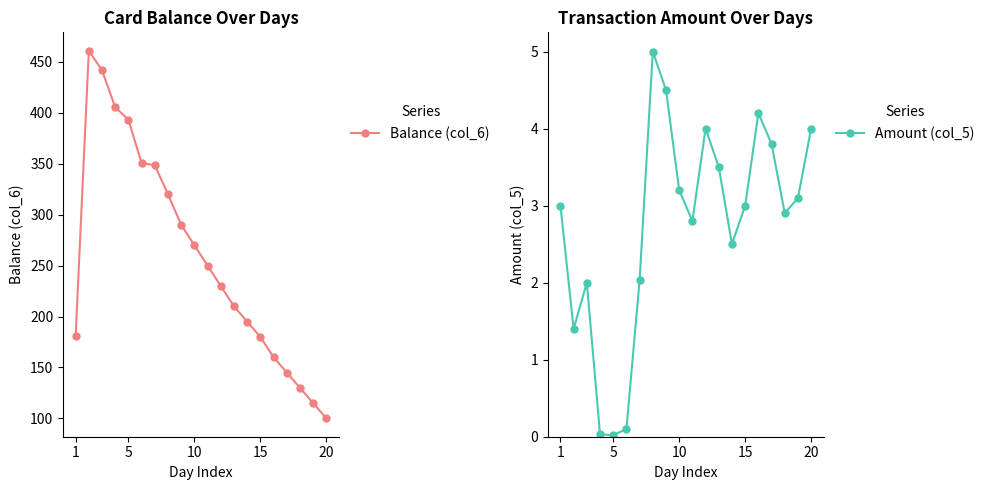

True or false: Balance (col_6) and Amount (col_5) intersect in this chart.

False